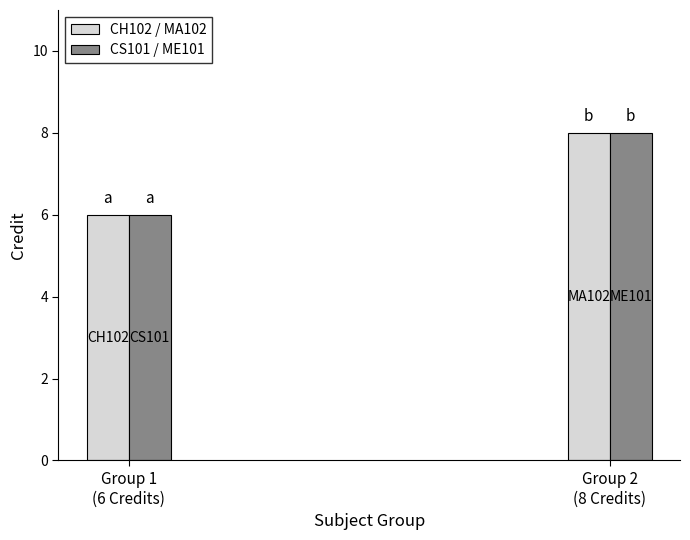

What is the difference between the CH102 / MA102 values at Group 2
(8 Credits) and Group 1
(6 Credits)?

2